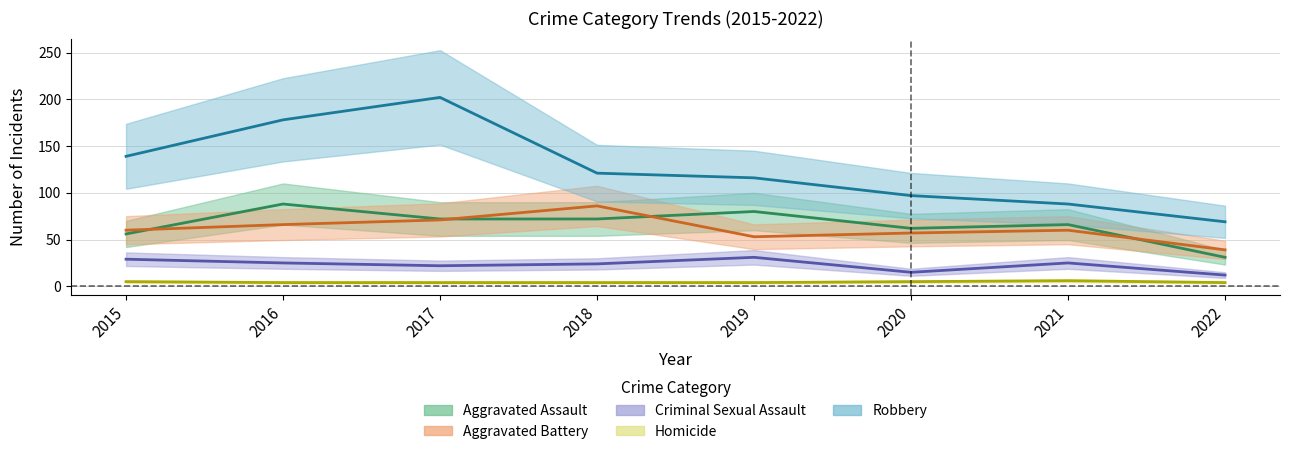

What are all the series names shown in the legend?

Aggravated Assault, Aggravated Battery, Criminal Sexual Assault, Homicide, Robbery